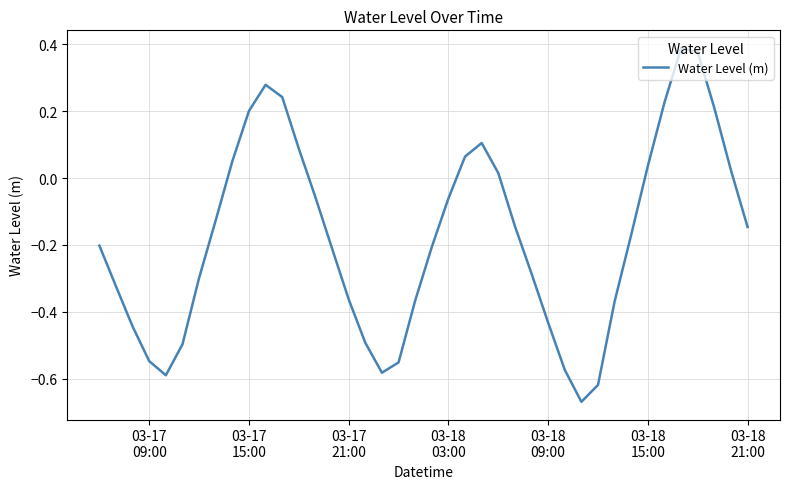

What is the difference between the maximum and minimum values?

1.1